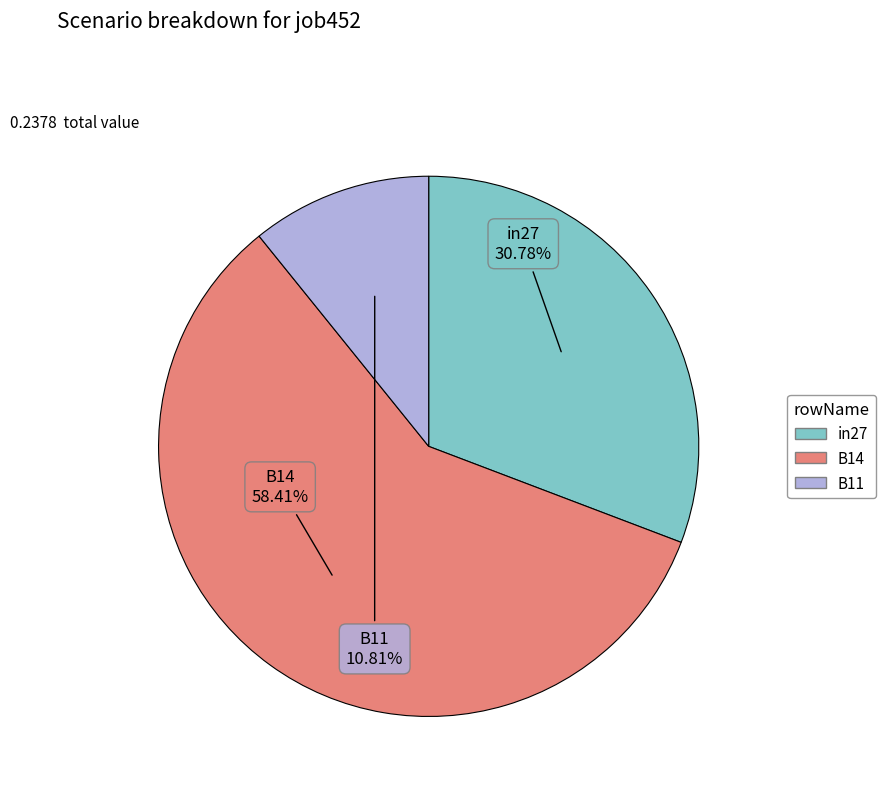

What is the smallest slice in the pie chart?

B11